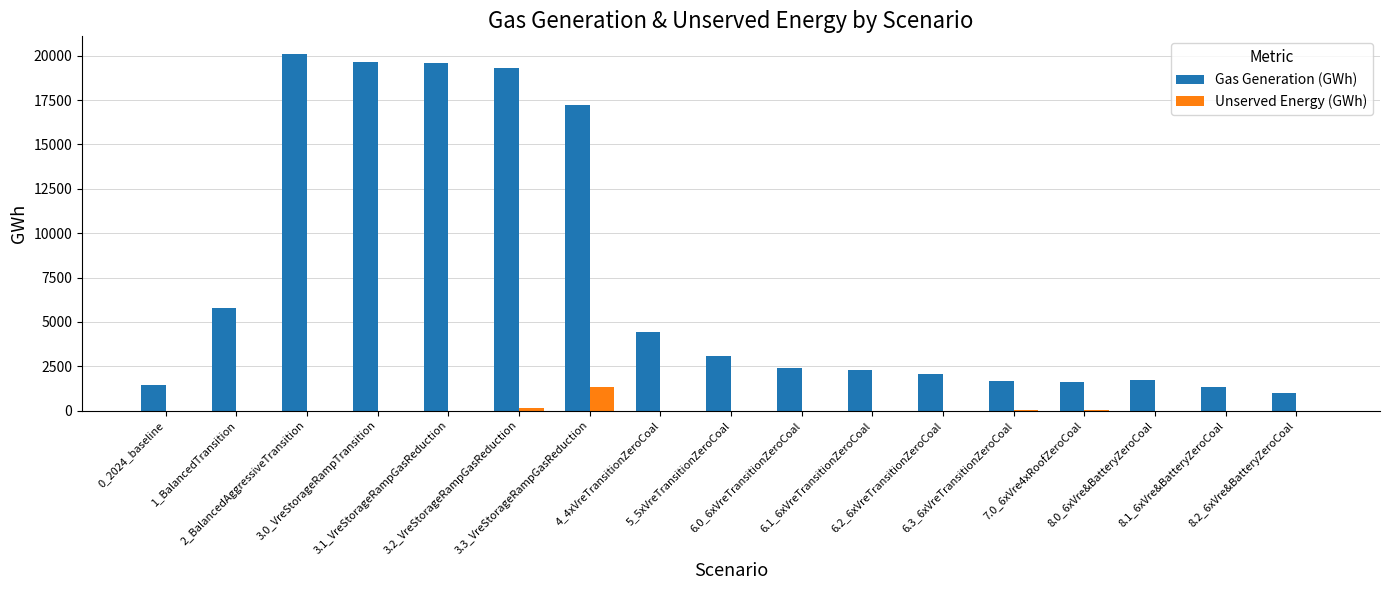

What is the difference between the second highest and second lowest values in the Gas Generation (GWh) series?

18315.7